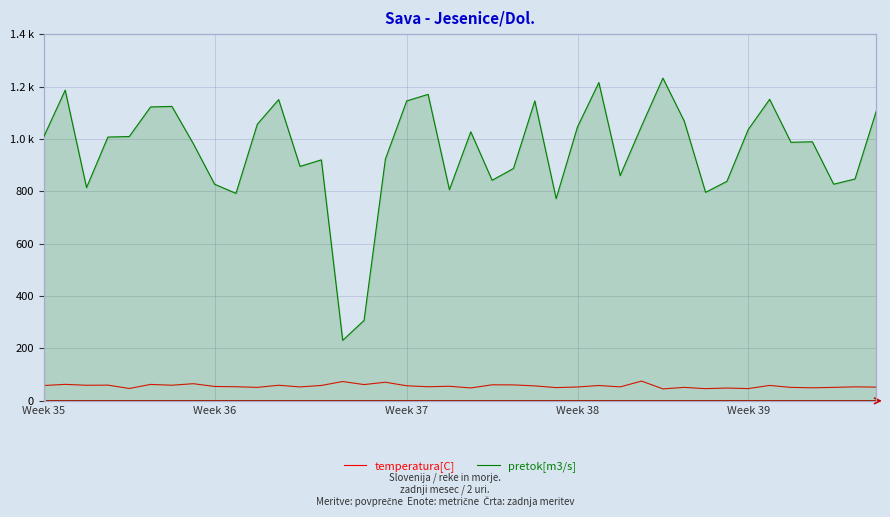

What is the value of the temperatura[C] point at the 27th from the left?

58.6